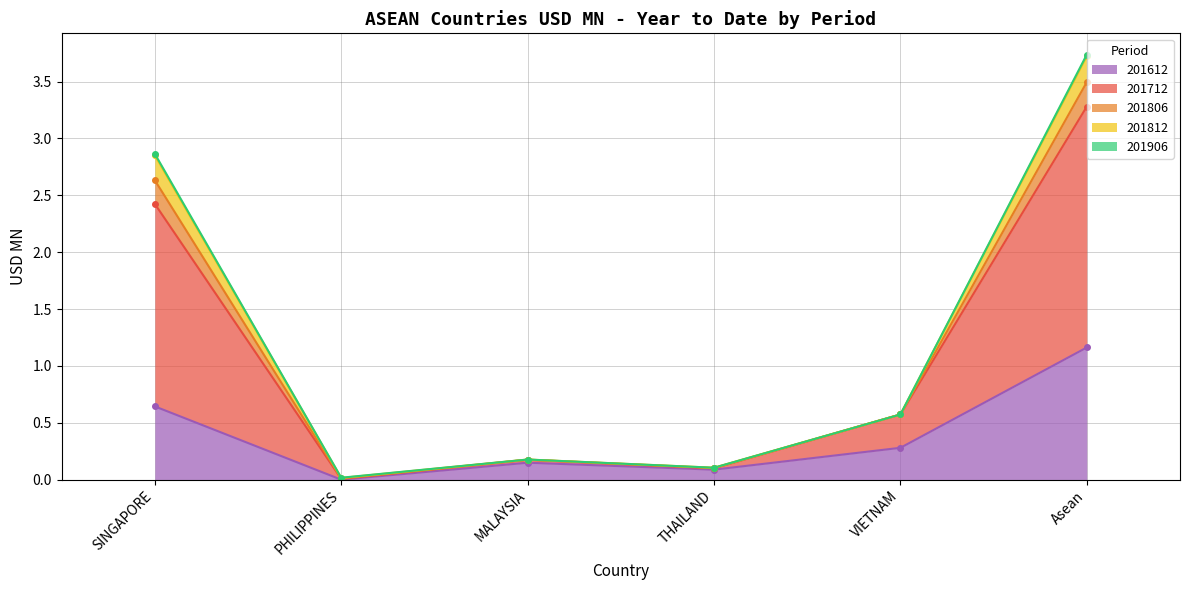

At which label does 201806 reach its peak?

Asean